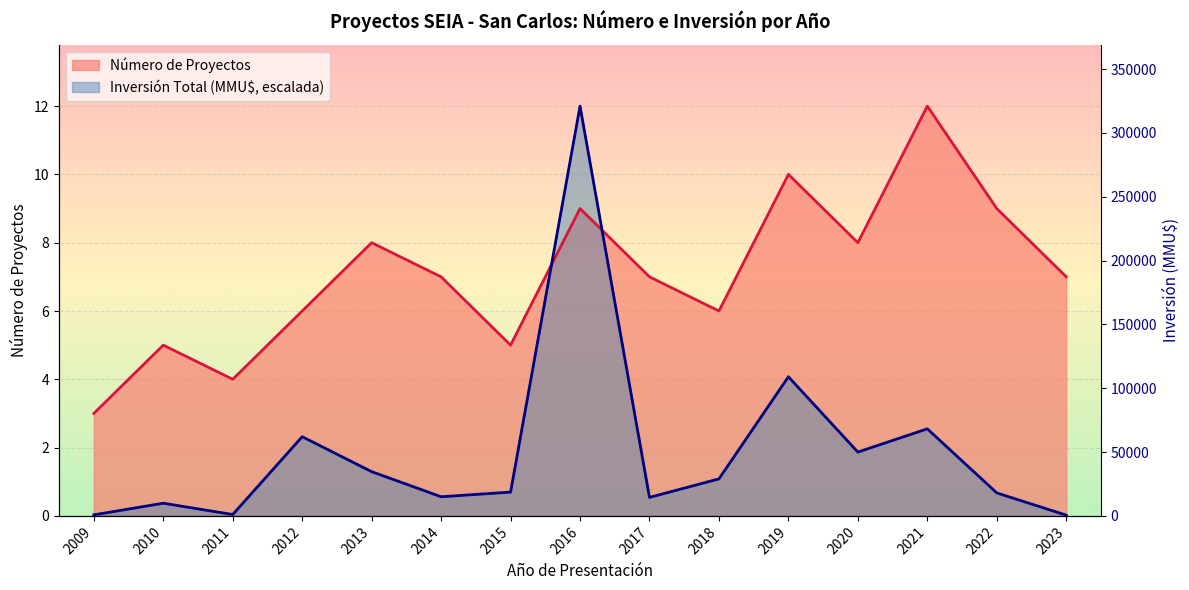

At which label does Inversión Total (MMU$) reach its peak?

2016